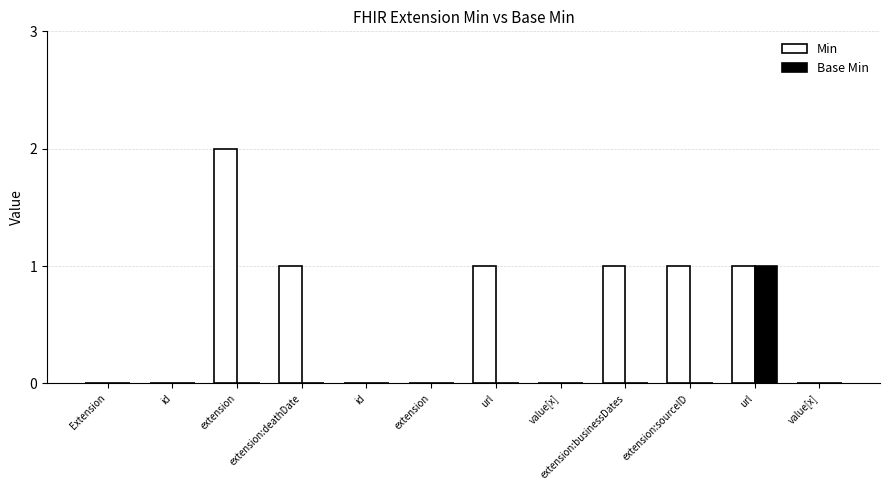

How many categories are shown in the chart?

12